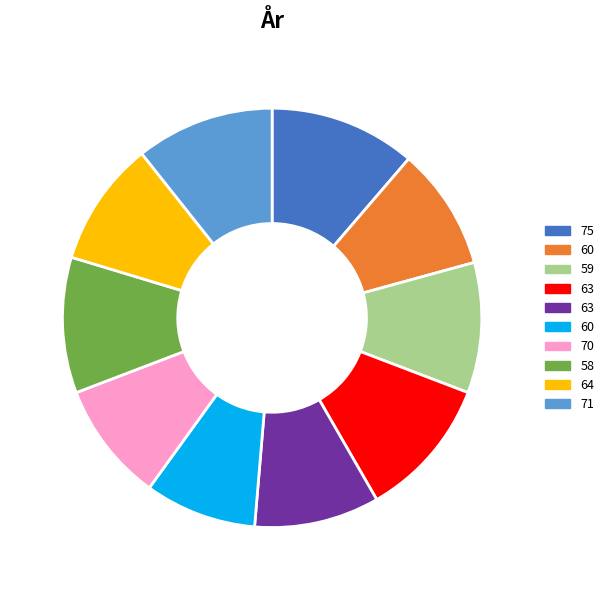

Is there any slice that represents more than half of the pie?

No